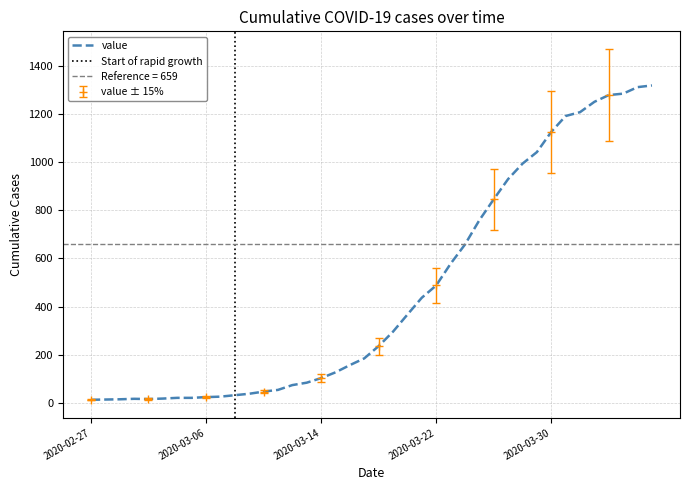

Is it true that the value at 2020-03-22 is 713?

False